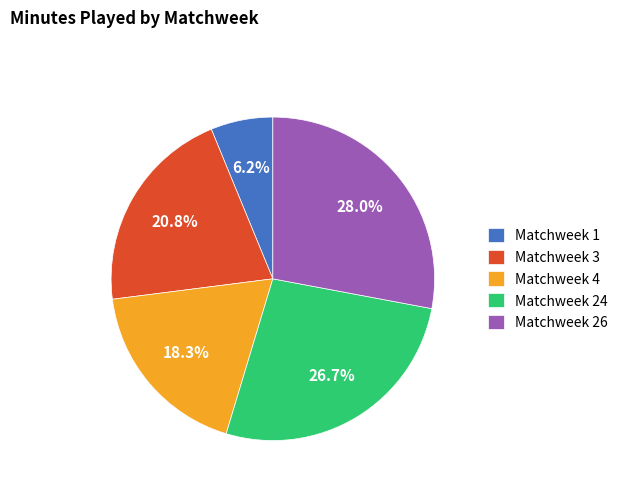

Combined, what portion of the pie is Matchweek 1 and Matchweek 24?

32.9%